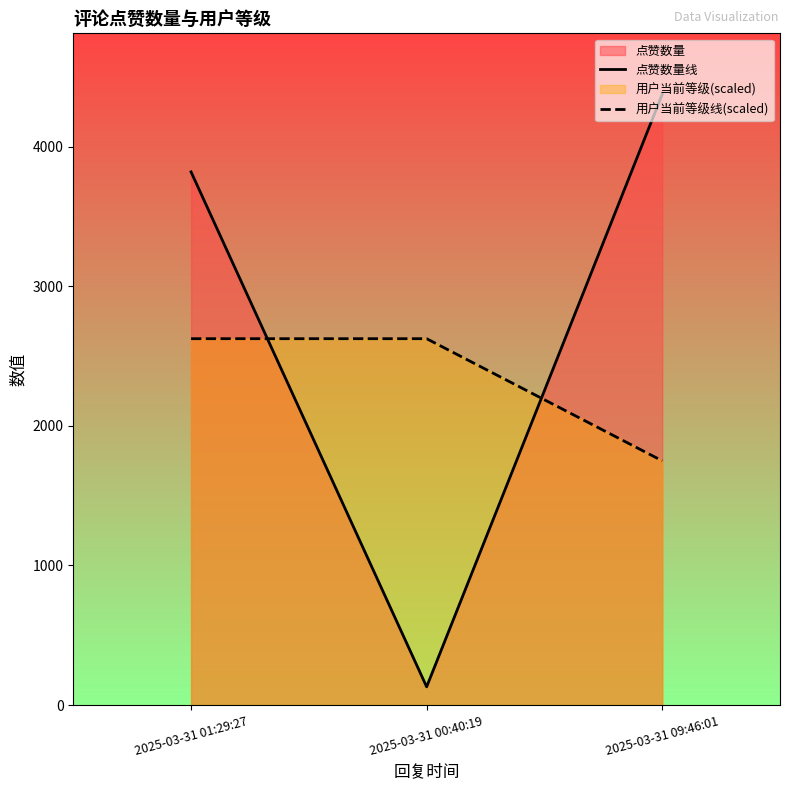

Which series has the widest spread of values?

点赞数量线